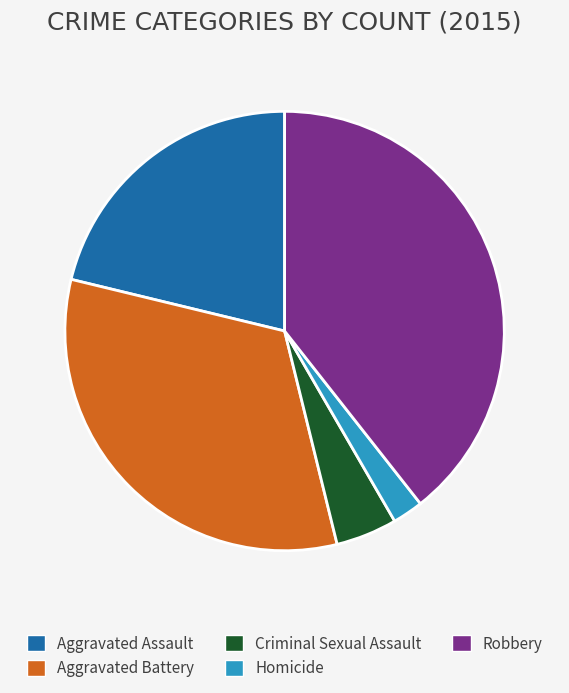

Rank the categories by value from lowest to highest.

Homicide, Criminal Sexual Assault, Aggravated Assault, Aggravated Battery, Robbery